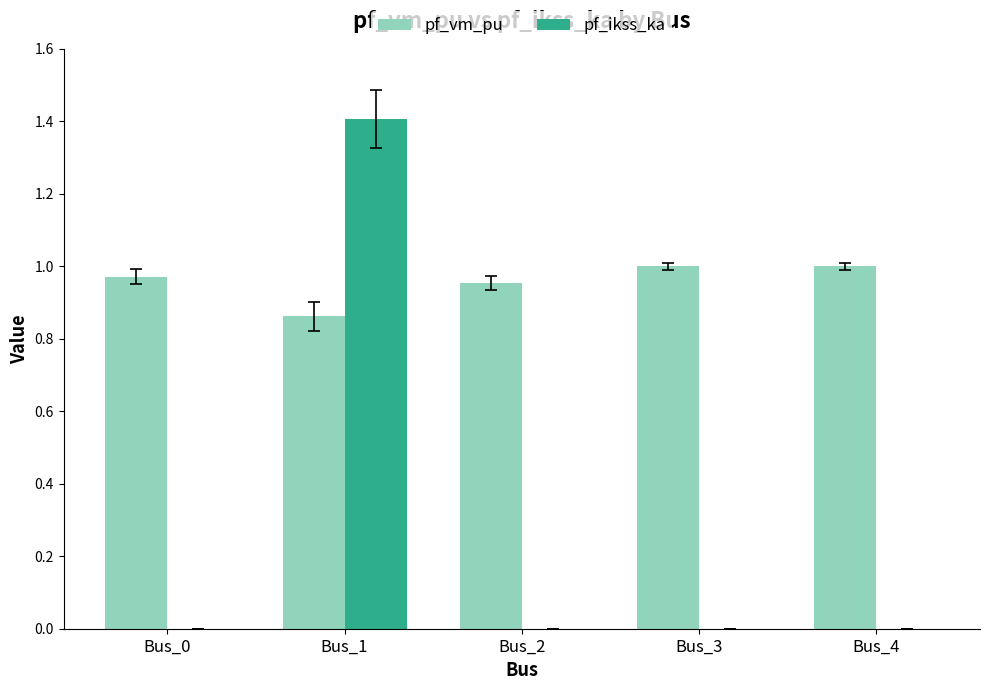

Is it true that pf_vm_pu equals 1.0 at Bus_0?

True